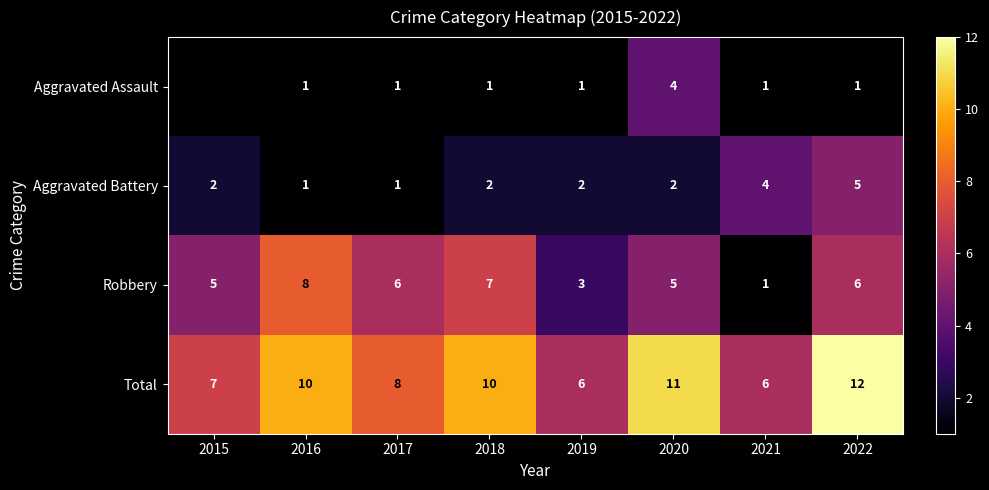

Between 2015 and 2022, which is larger?

2022